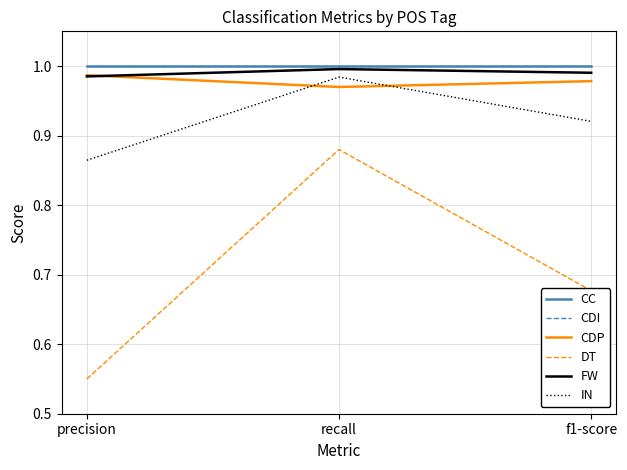

What position from the left is recall?

2